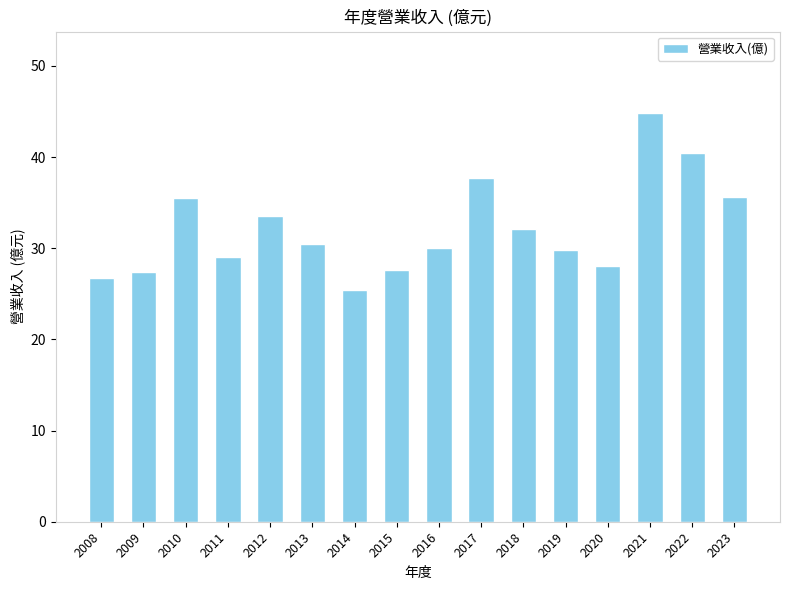

What is the maximum value shown in the chart?

44.8